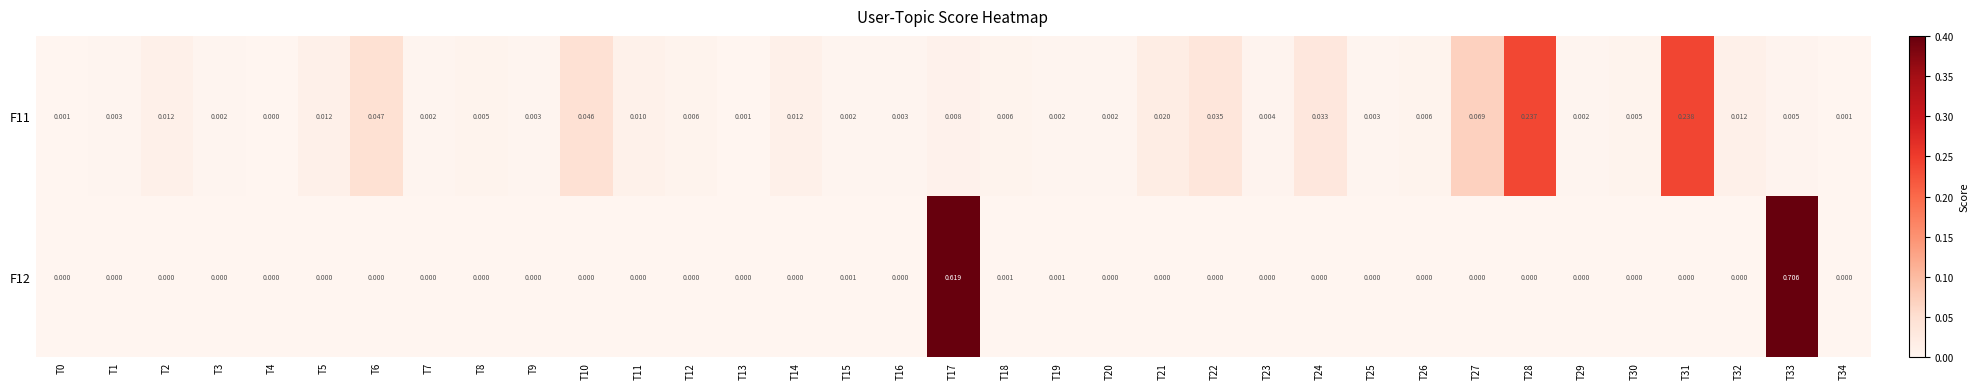

How many categories are shown in the chart?

35